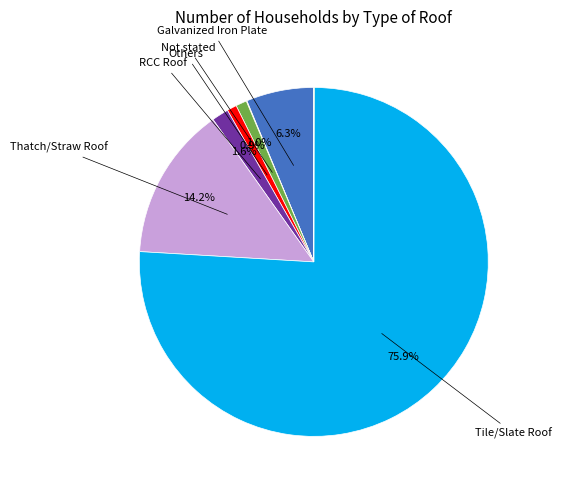

To the nearest percent, what is the difference between the largest and smallest slice percentages?

76%